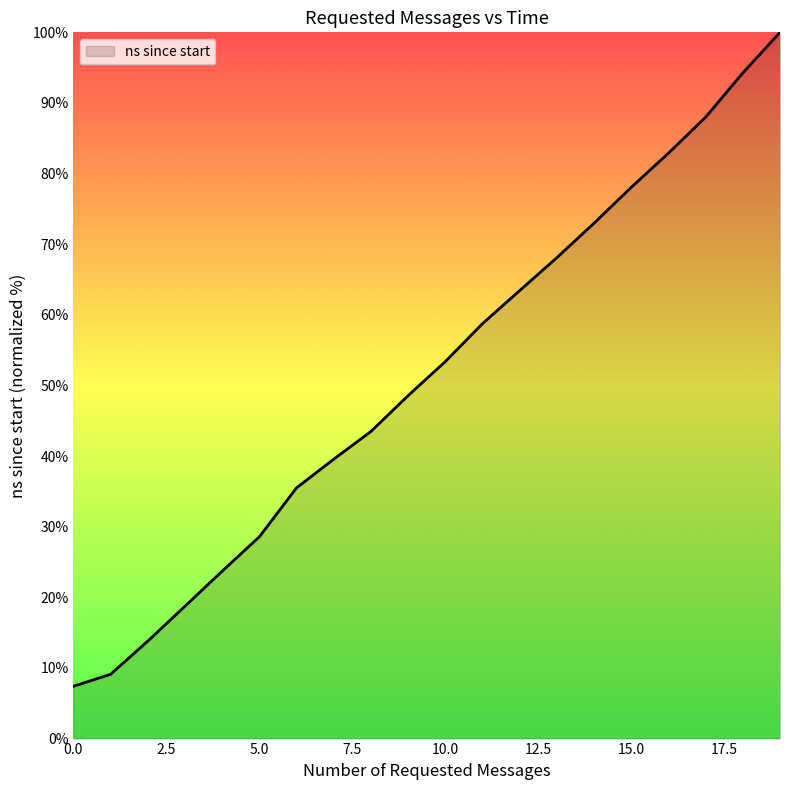

How many categories are shown in the chart?

20